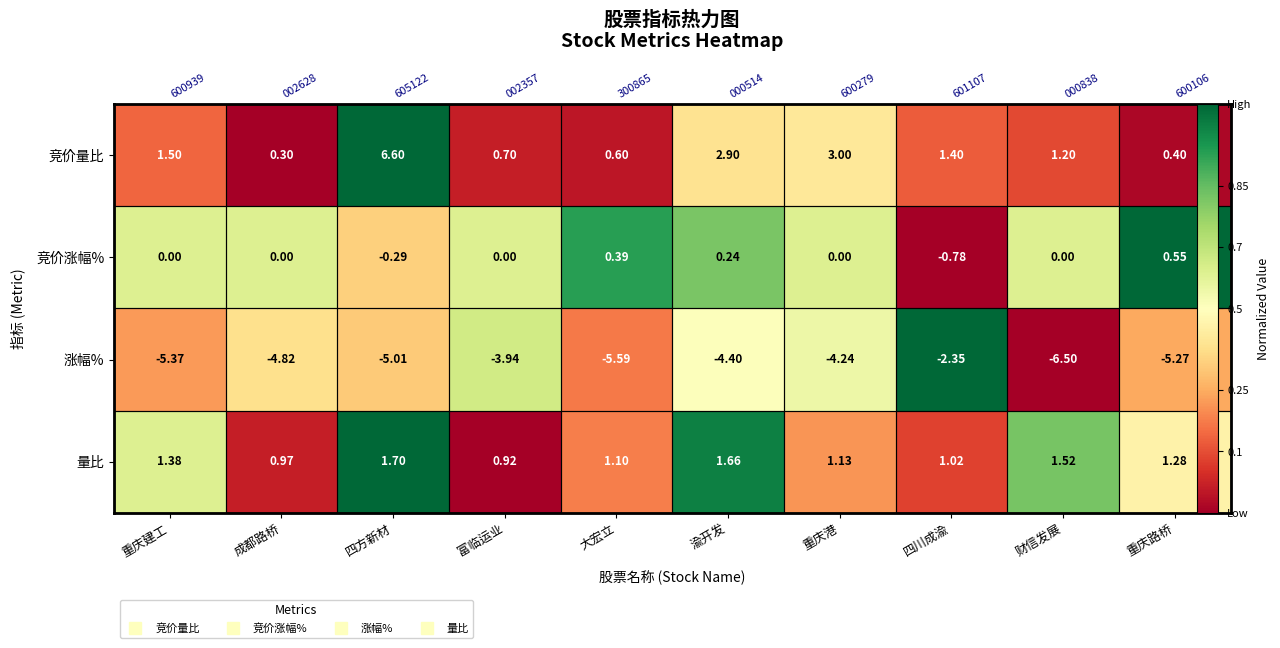

Which category has the highest value across all series?

四方新材